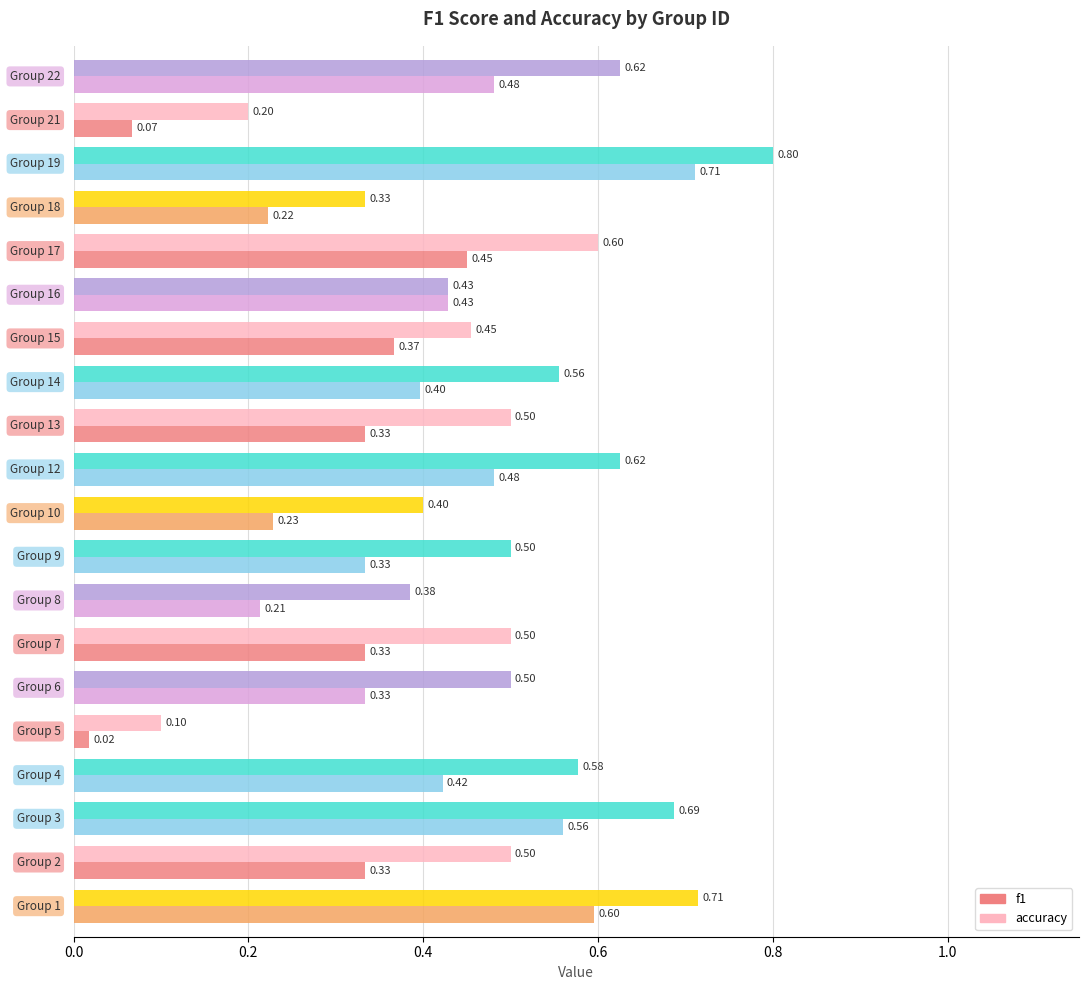

What is the average value of the f1 series?

0.4